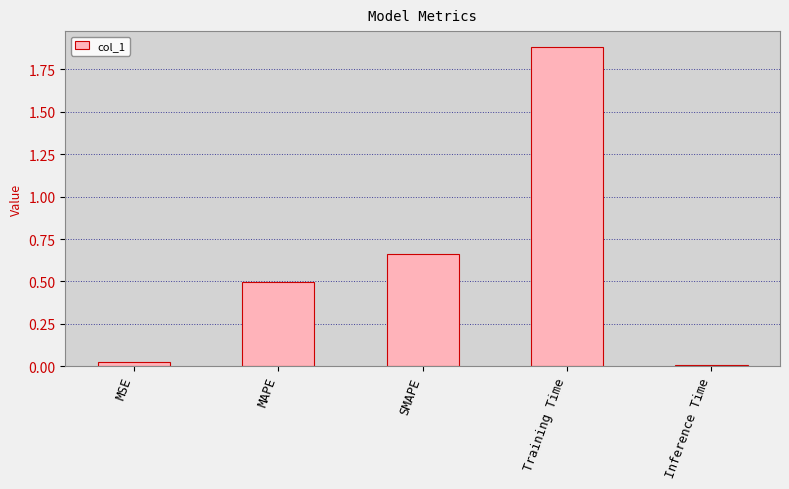

List the labels in order of value, smallest first.

Inference Time, MSE, MAPE, SMAPE, Training Time